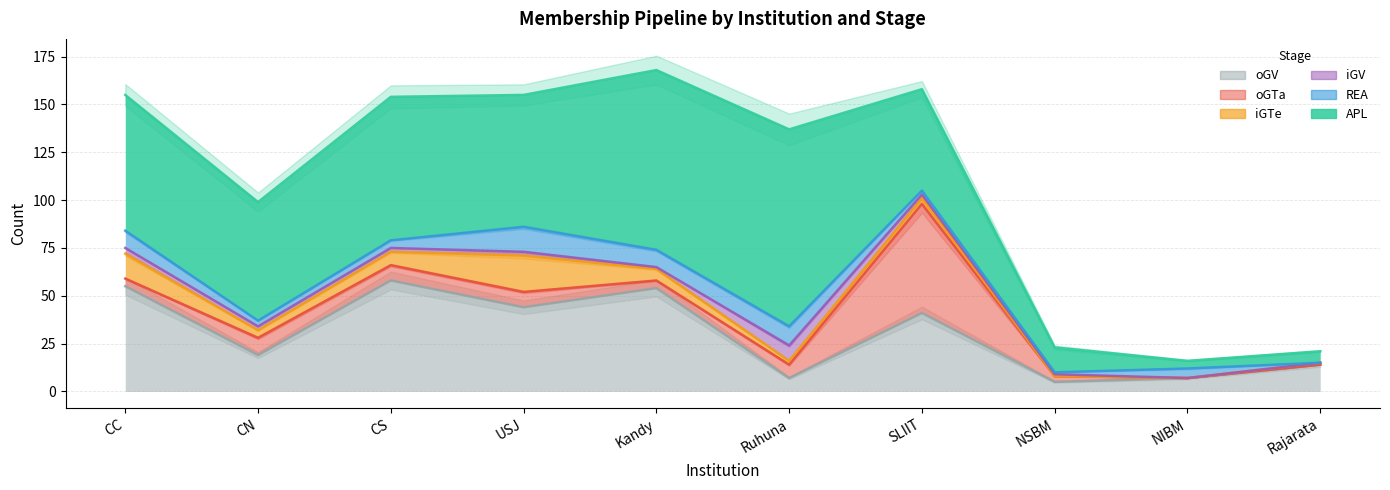

Which series ends up on top after the final intersection of APL and oGTa?

APL